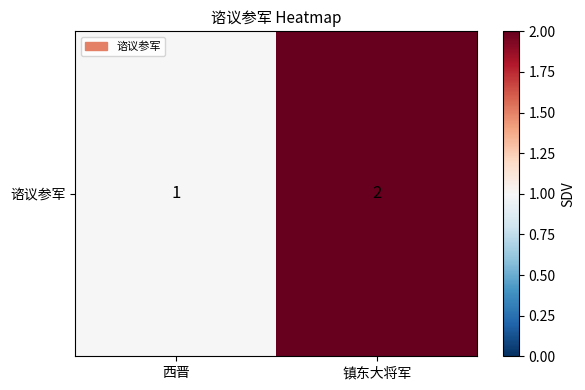

How many values are between 1 and 2?

2